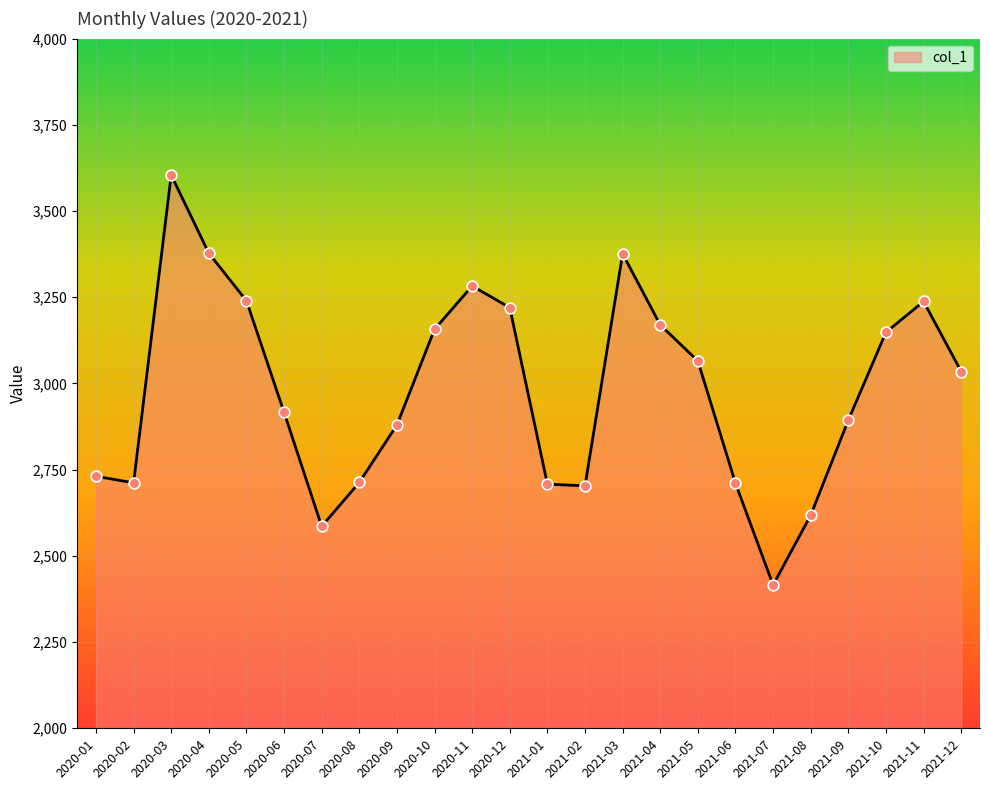

Which has a higher value, 2021-09 or 2020-04?

2020-04